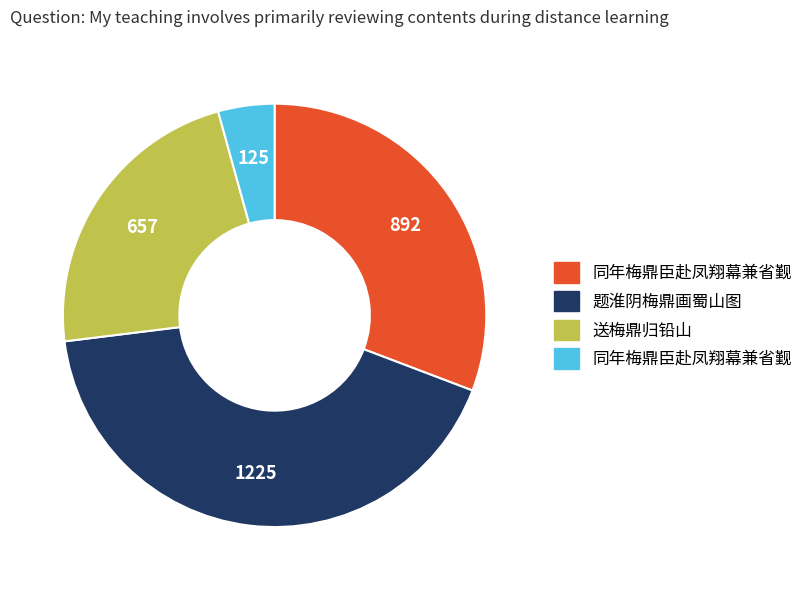

Does any single category account for the majority?

No